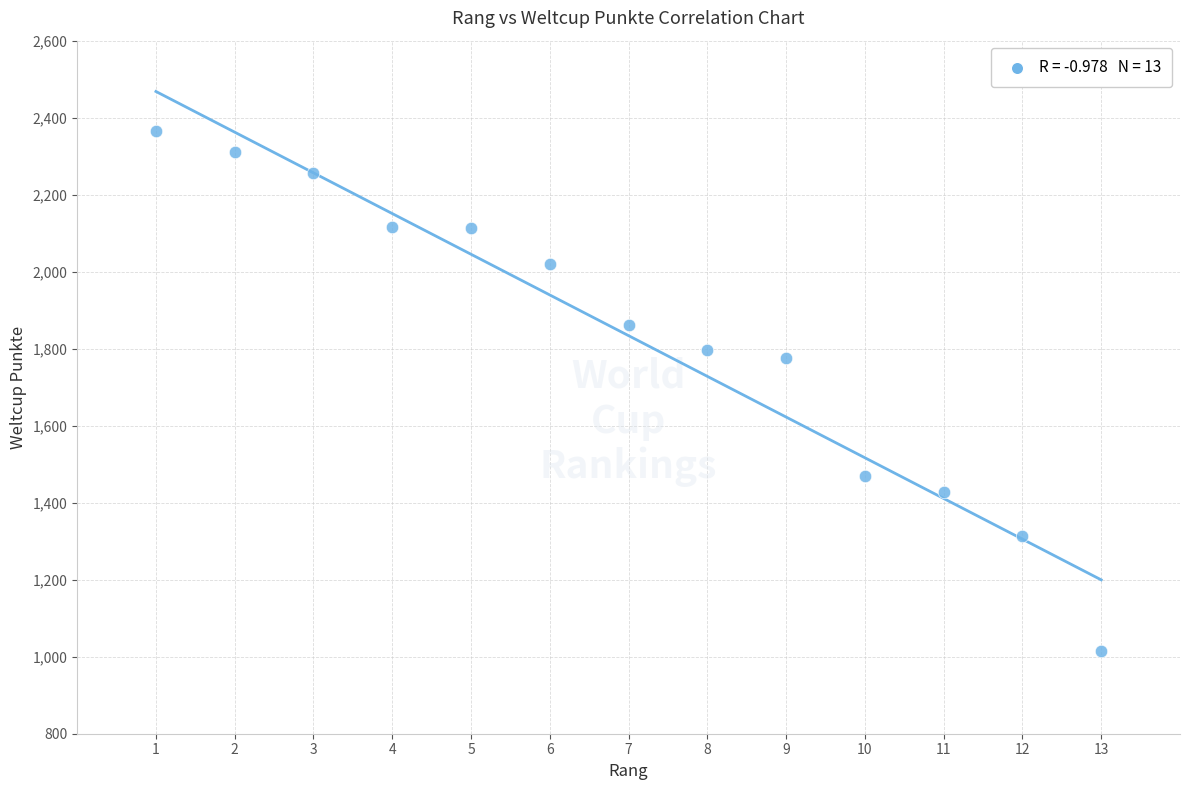

What is the range of Y values (max minus min)?

1352